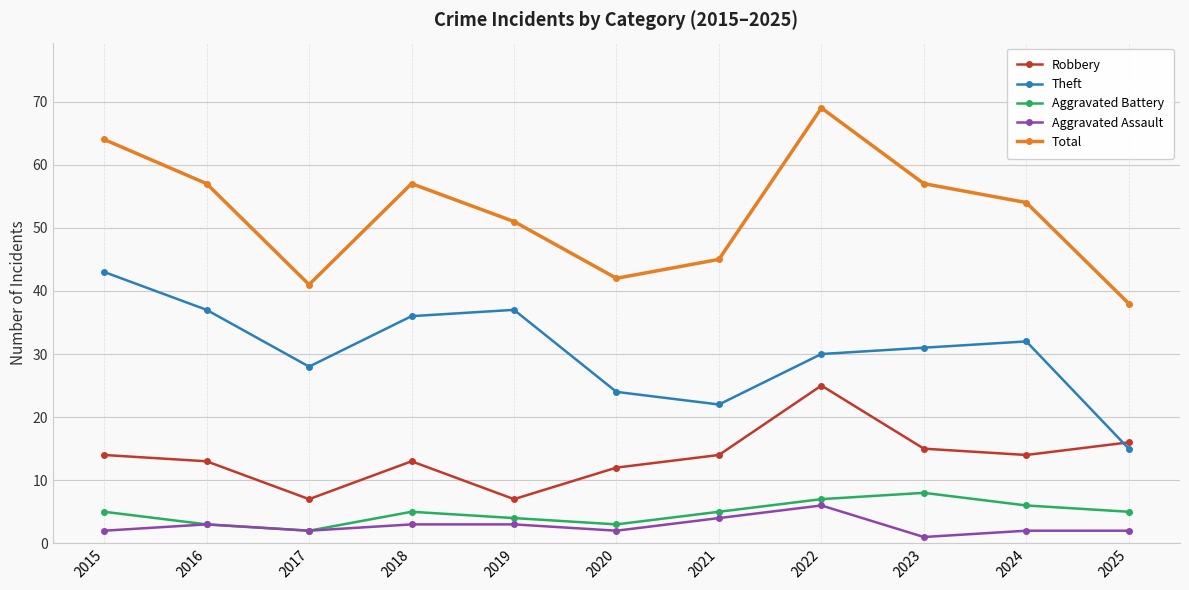

Does the chart display data point markers on the line(s)?

Yes